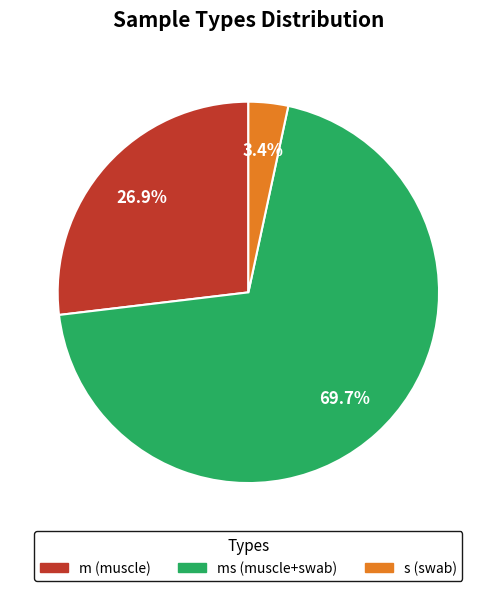

Is there a majority slice in this chart?

Yes